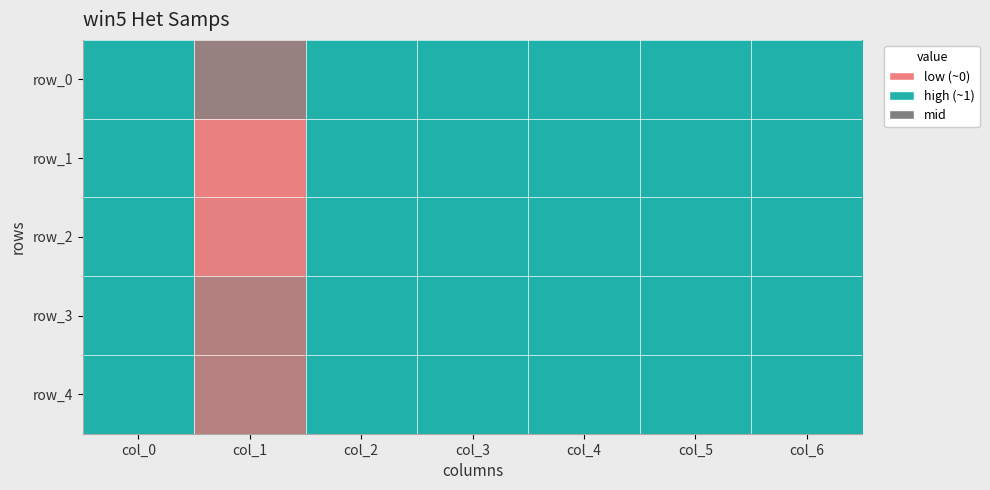

Reading left to right, list all the values displayed in this chart.

row_0: 0.8	0.4	0.7	0.7	0.7	0.7	0.7
row_1: 0.6	0.1	0.6	0.6	0.6	0.6	0.6
row_2: 0.7	0.1	0.6	0.6	0.6	0.6	0.6
row_3: 0.7	0.3	0.6	0.6	0.6	0.6	0.6
row_4: 0.7	0.3	0.6	0.6	0.6	0.6	0.6